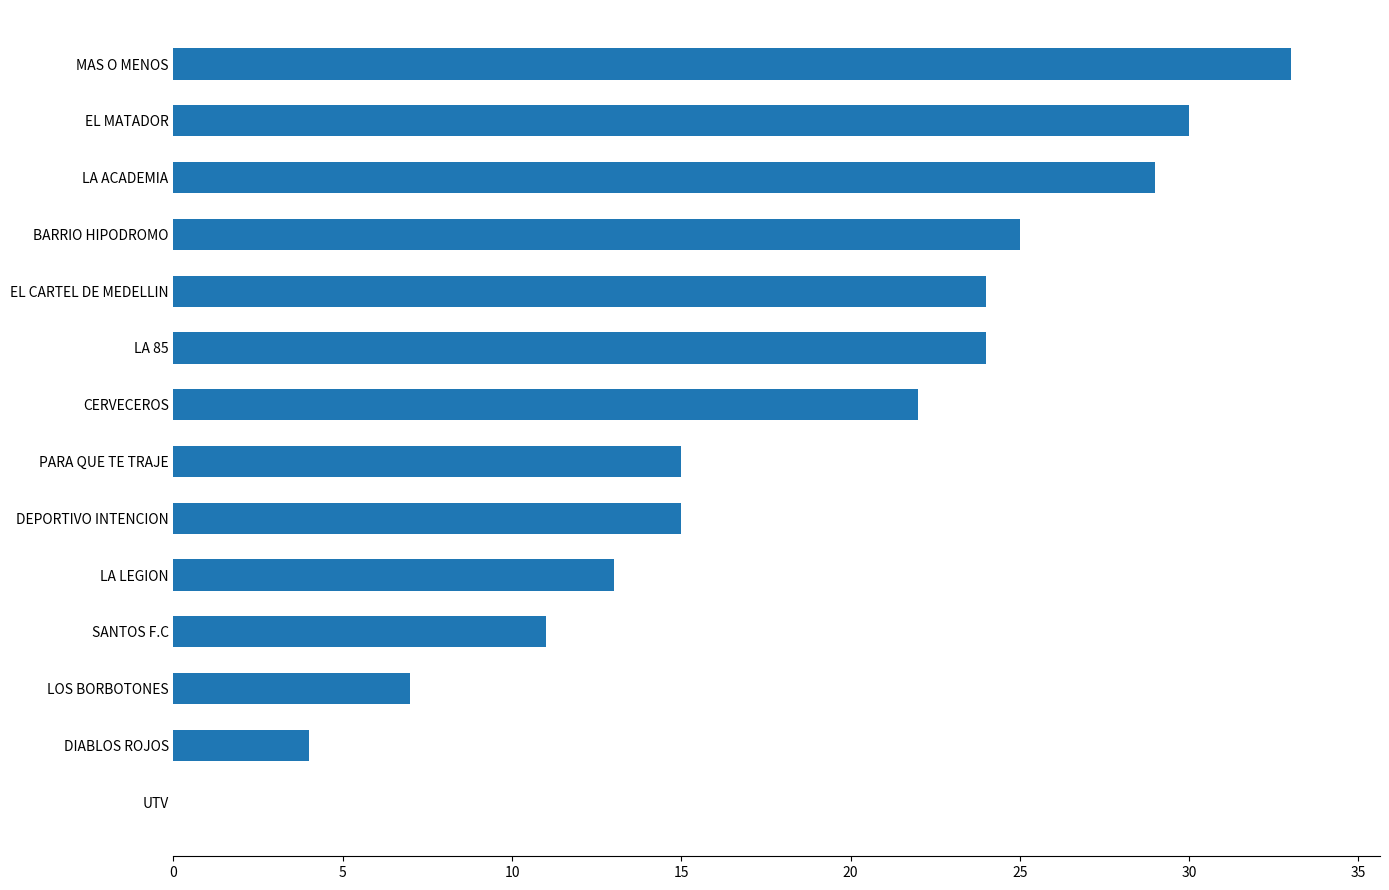

What is the average value?

18